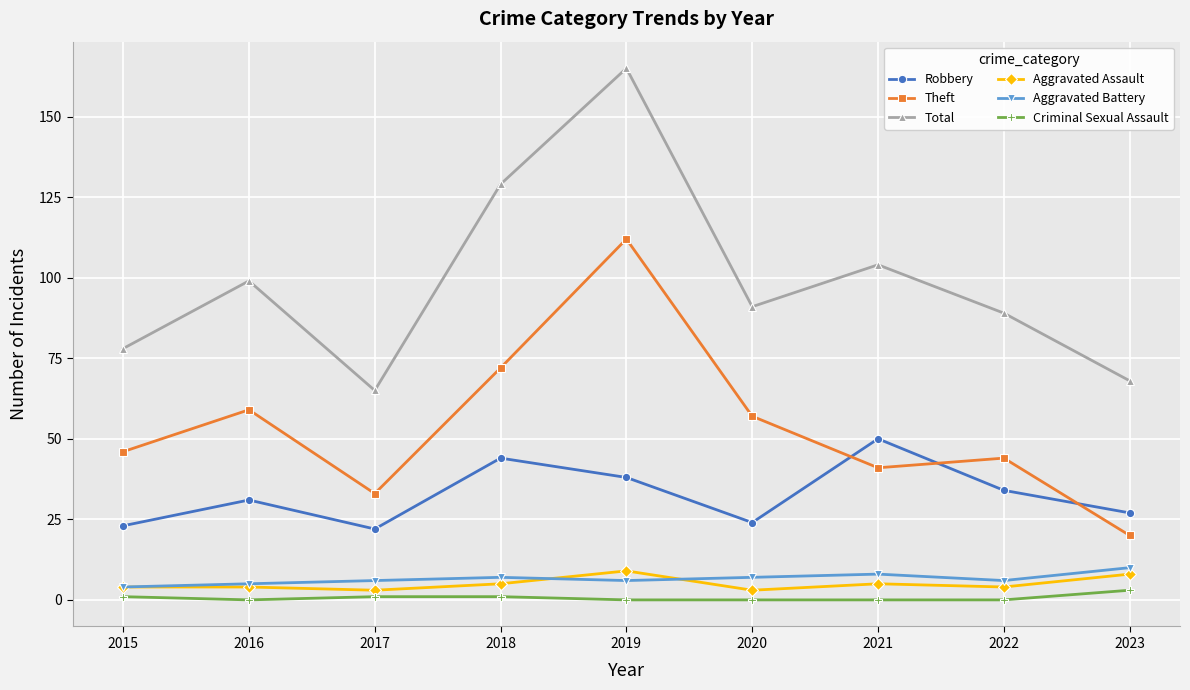

What is the sum of all Robbery values?

293